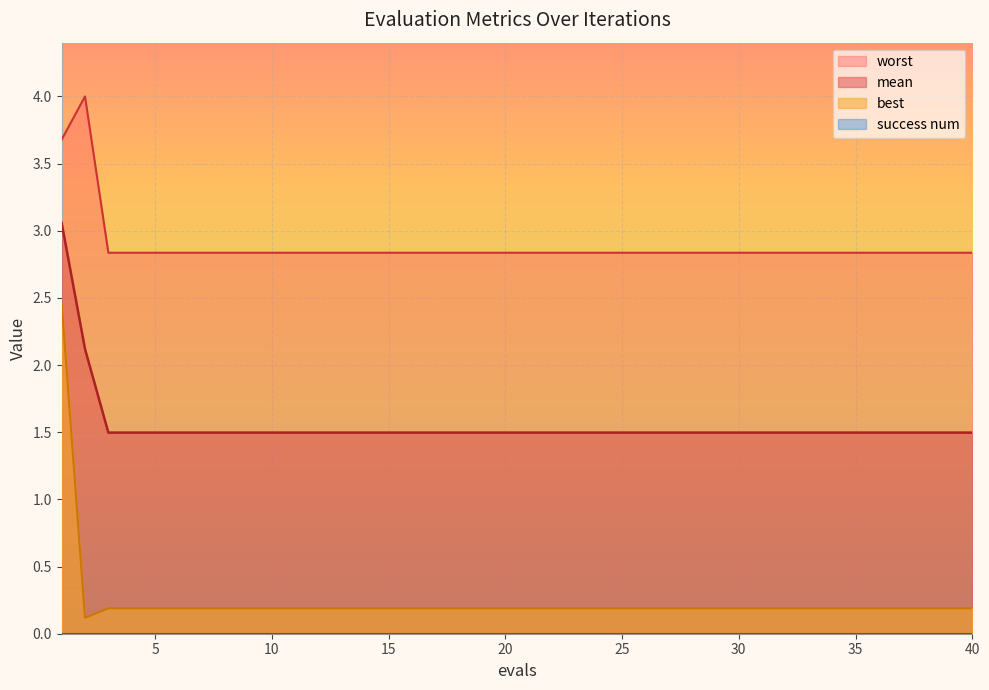

True or false: best and mean intersect in this chart.

False